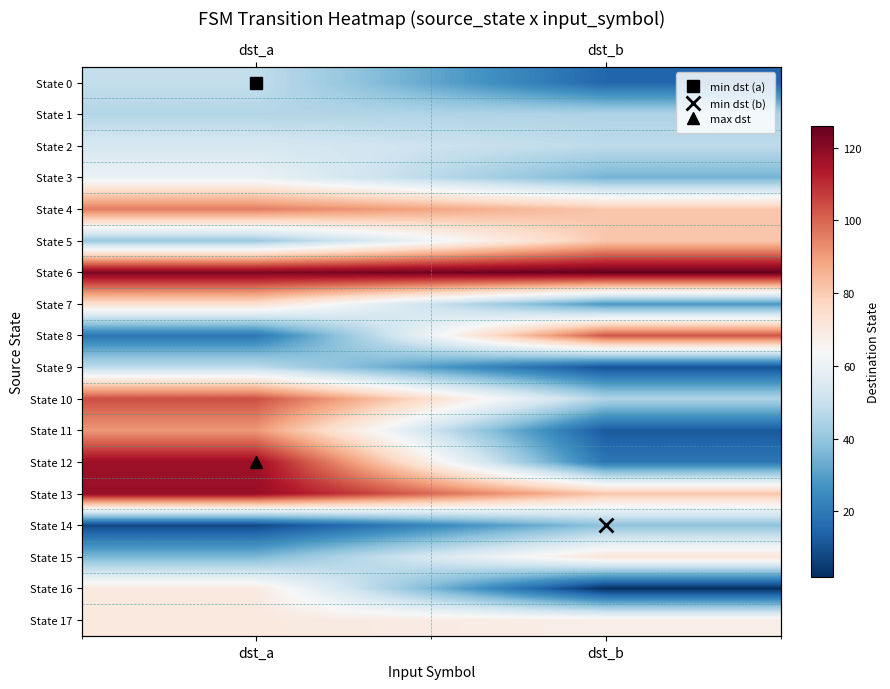

Is it true that State 11 equals 42 at dst_a?

False